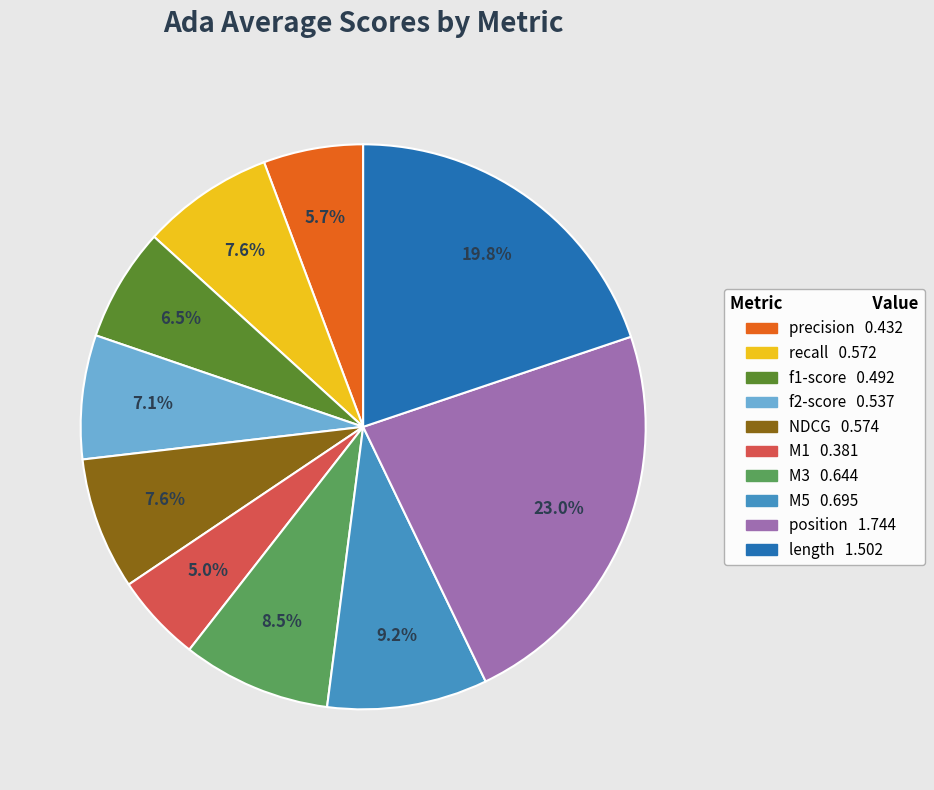

Does M1 account for over 50% of the chart?

No